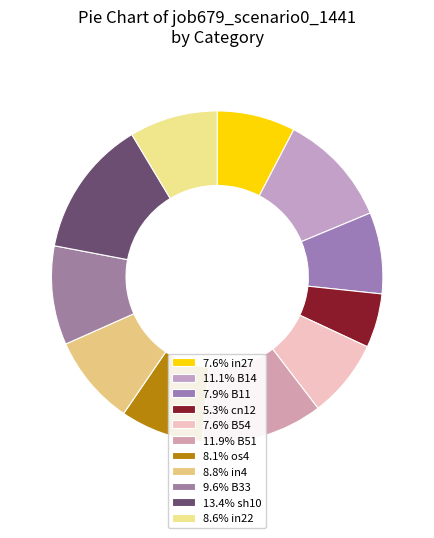

Which category has the smallest portion of the pie?

cn12